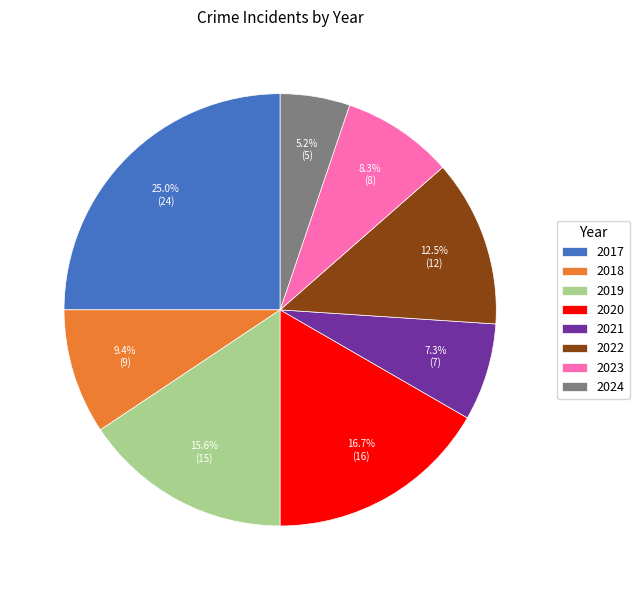

To the nearest percent, what portion does 2021 represent?

7%